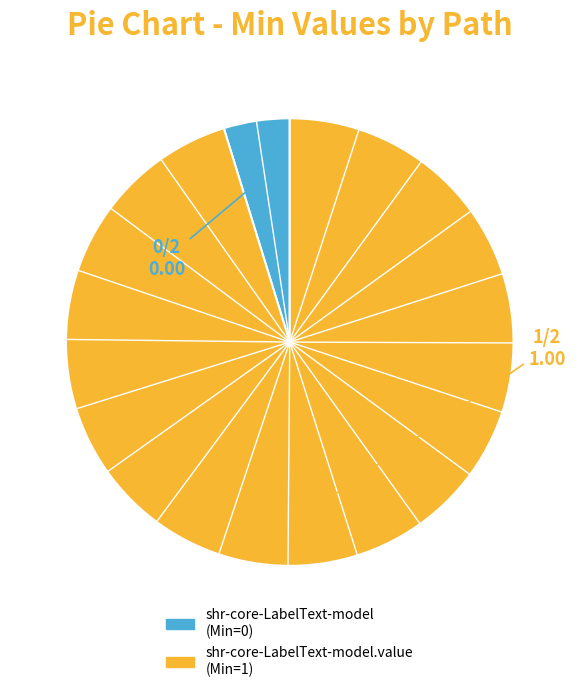

Do shr-core-LabelText-model (Min=0) and shr-core-LabelText-model.value (Min=1) together represent more than half of the pie?

Yes